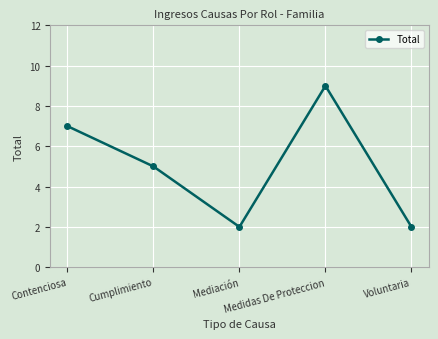

What is the difference between the values at Cumplimiento and Medidas De Proteccion?

4